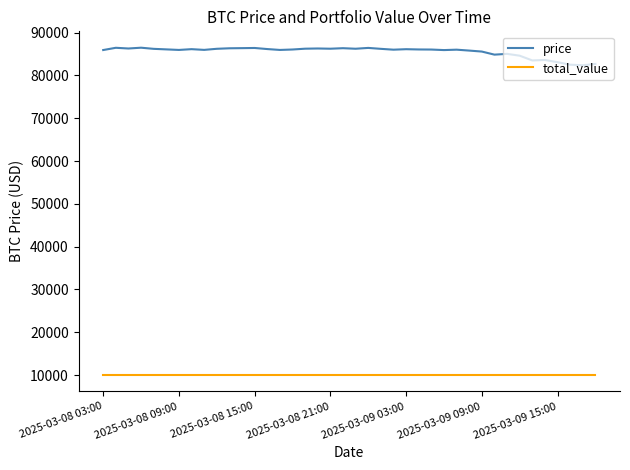

What is the highest value of the total_value series?

10000.0